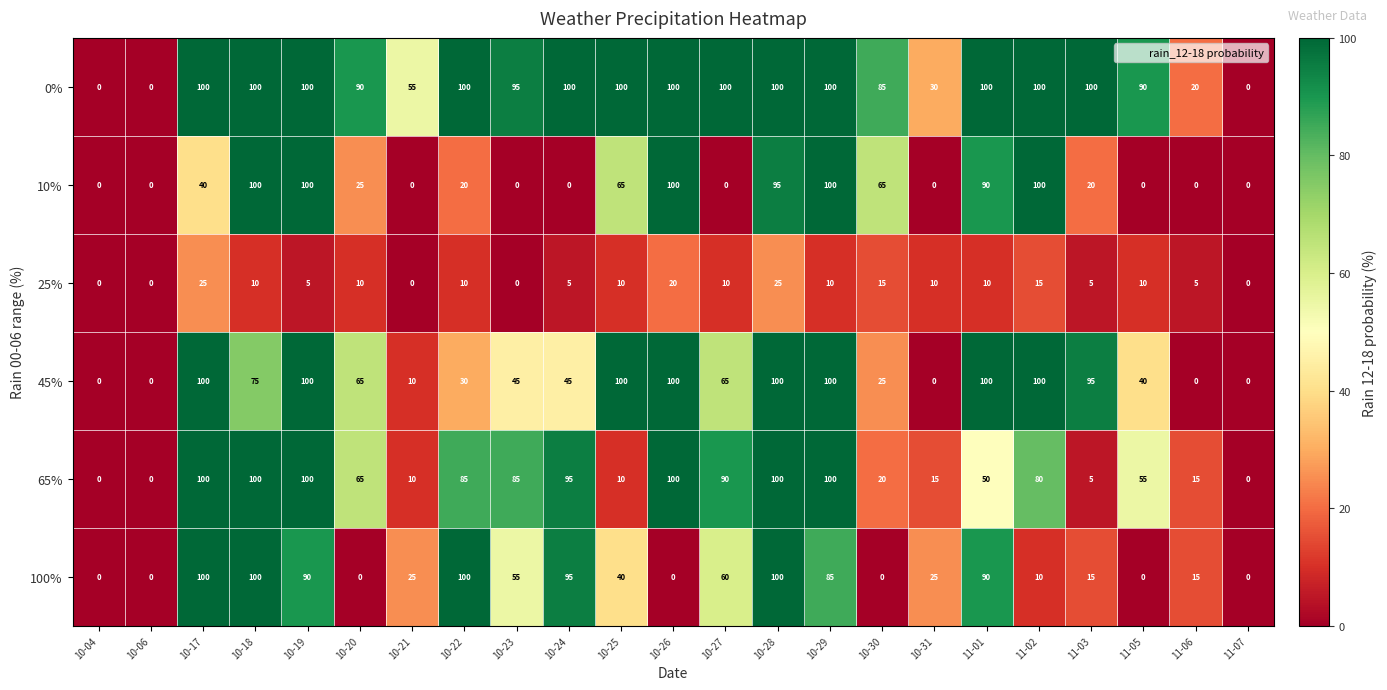

At which category is the sum across all series the highest?

10-28